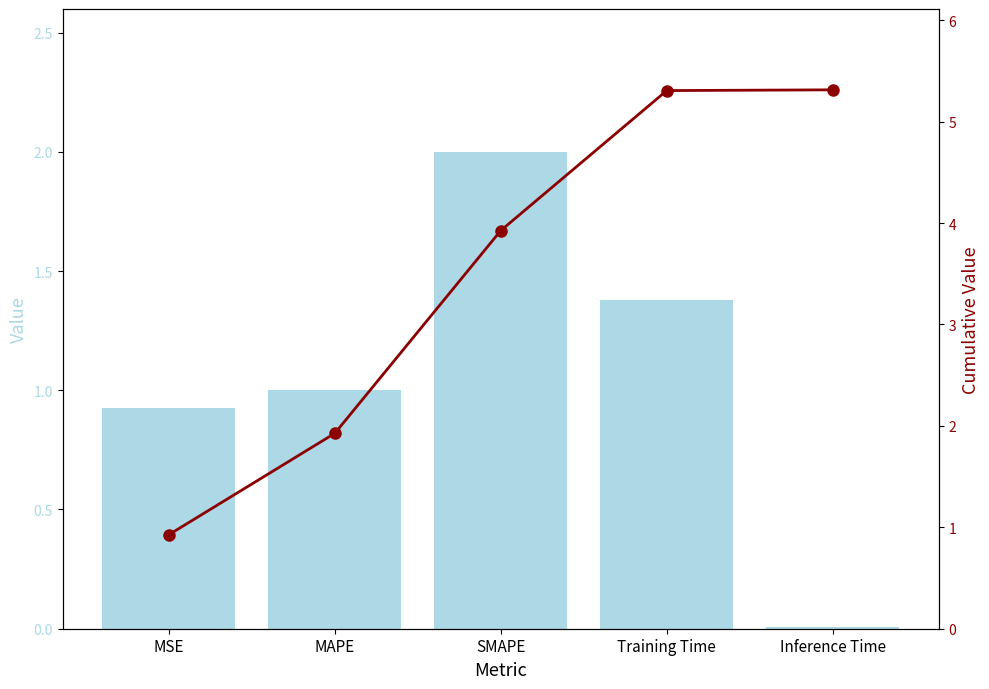

Reading left to right, what are all the values shown in this chart?

col_1: MSE=0.9	MAPE=1.0	SMAPE=2.0	Training Time=1.4	Inference Time=0.0
Cumulative col_1: MSE=0.9	MAPE=1.9	SMAPE=3.9	Training Time=5.3	Inference Time=5.3